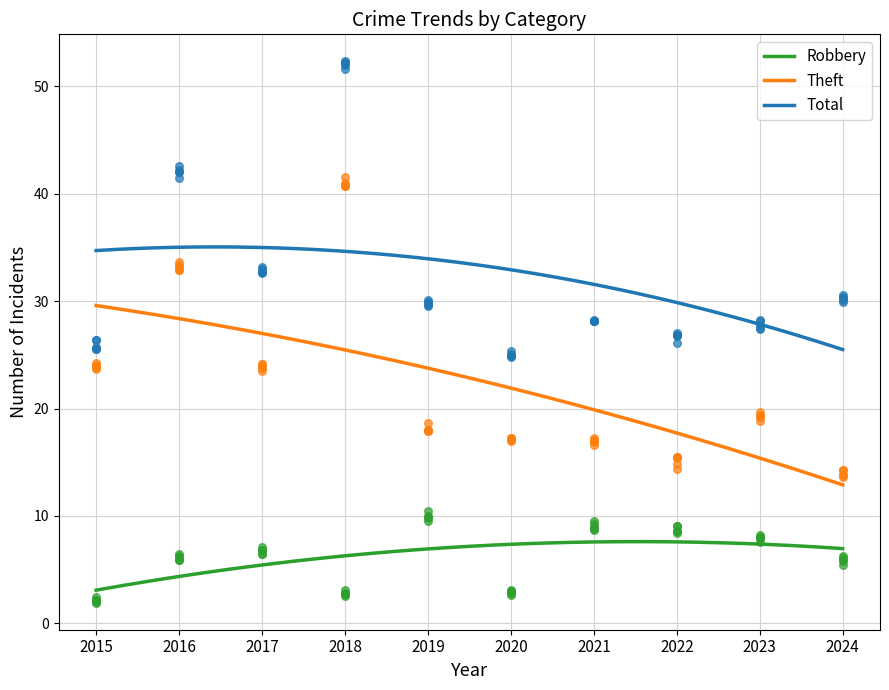

At how many categories does at least one series exceed 28?

5